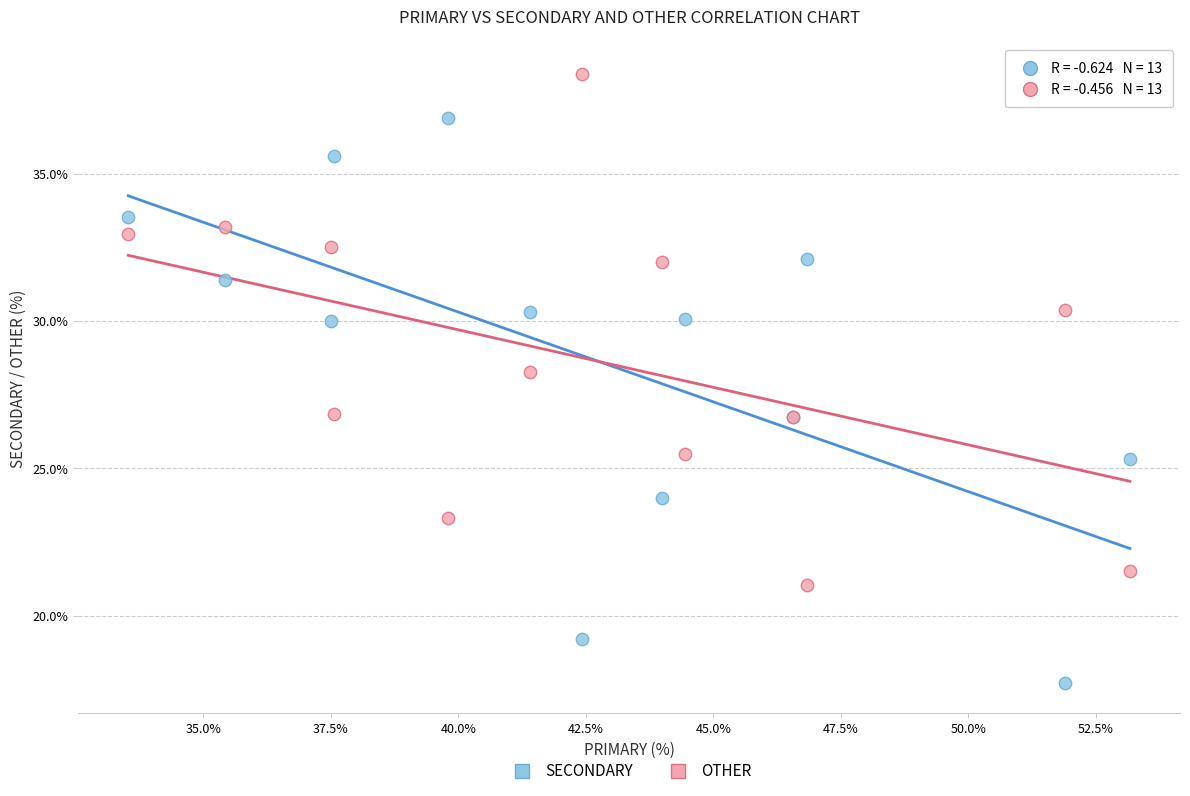

Which series contains the lowest Y value?

SECONDARY